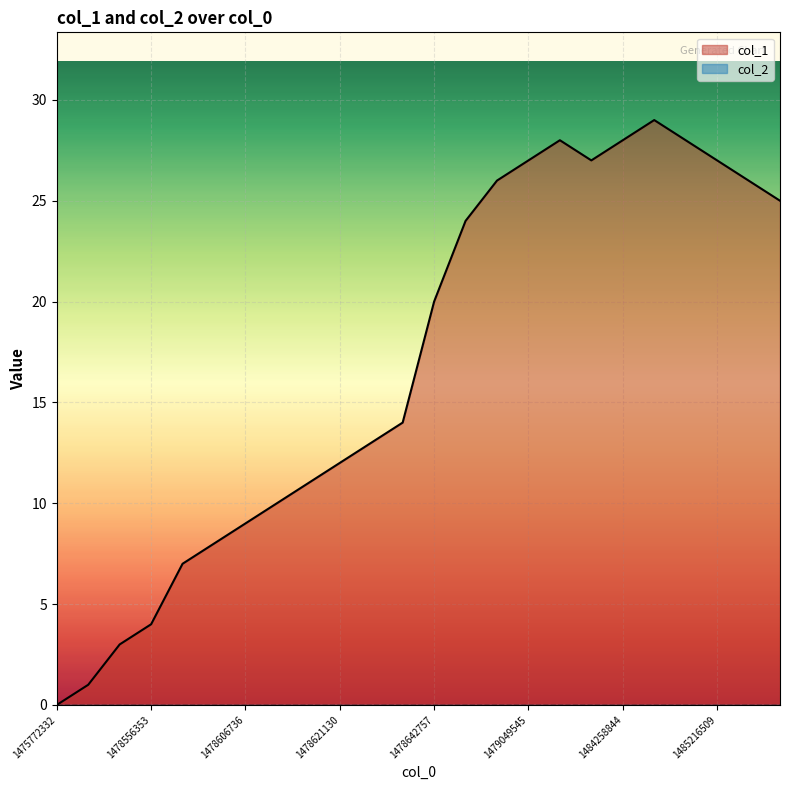

Which series has the largest range (max minus min)?

col_1